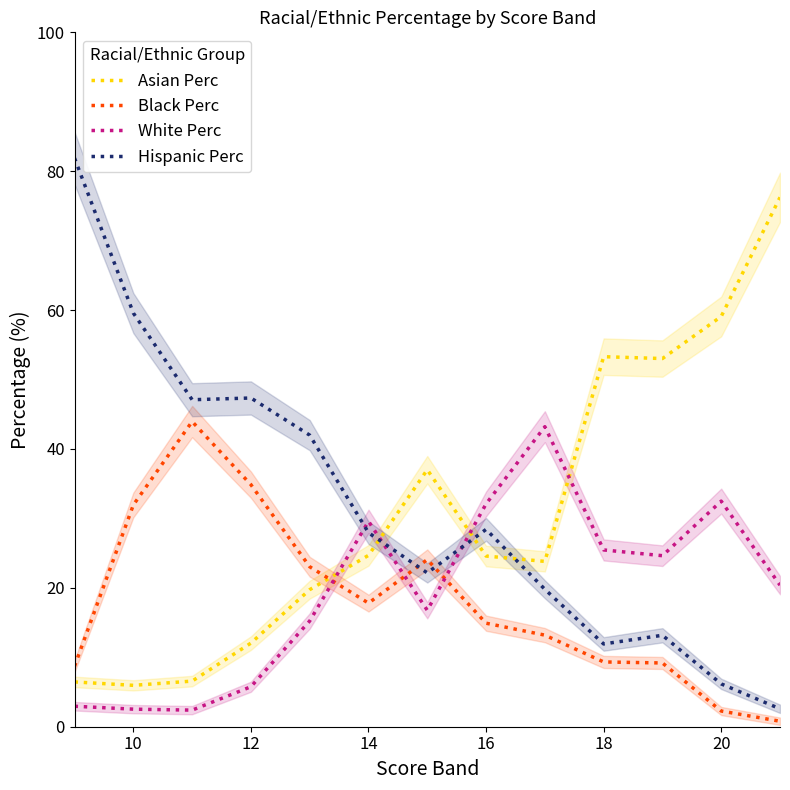

What is the maximum value for Hispanic Perc?

81.9